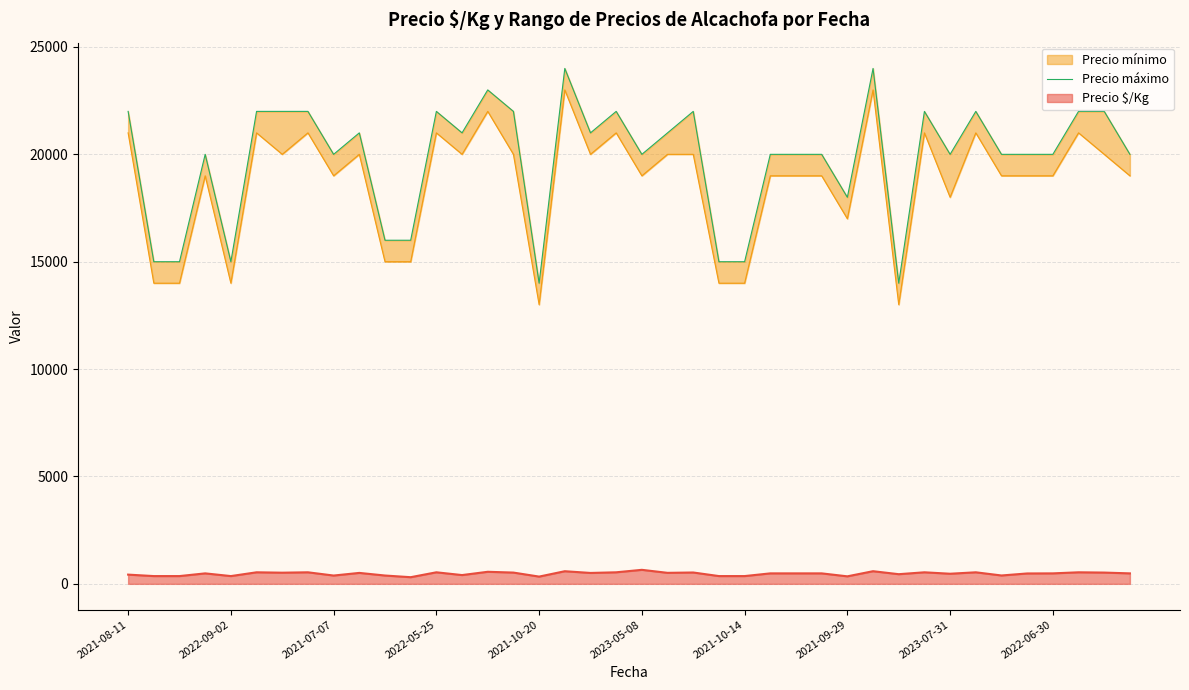

What is the maximum value for Precio $/Kg?

653